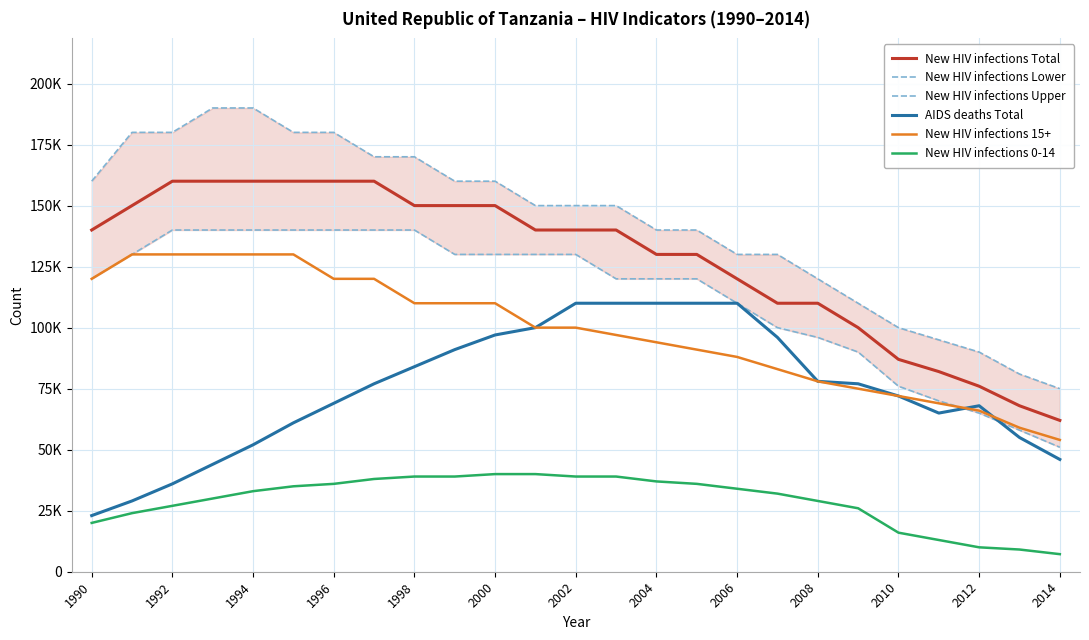

True or false: New HIV infections 15+ and AIDS deaths Total cross at least once.

True